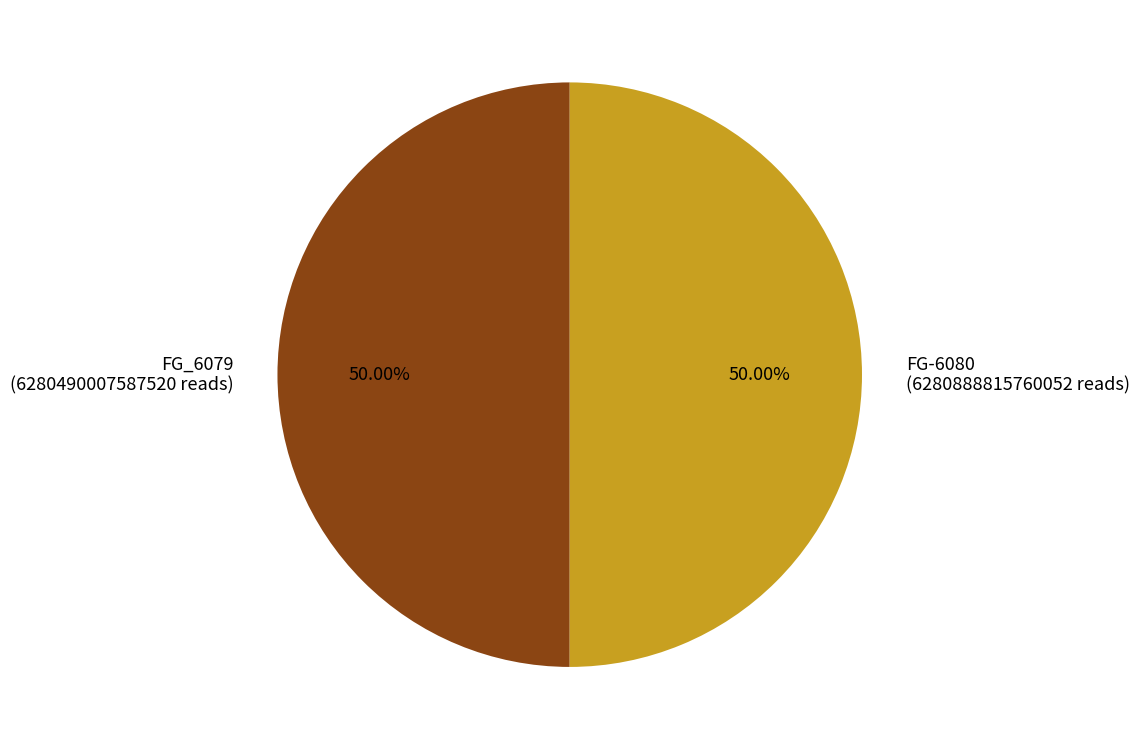

What percentage do FG-6080 and FG_6079 together represent?

100.0%